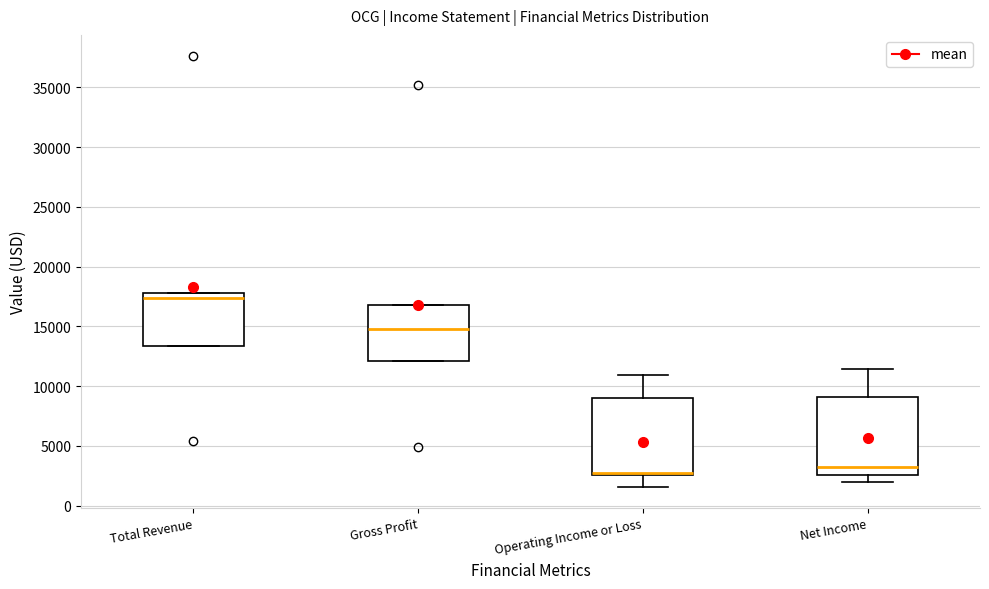

Reading left to right, read every box against the y-axis: the position of its median line, the range the box covers, and the ends of its whiskers. The values are not printed on the chart, so give them approximately, as read against the axis.

Total Revenue: median 17500, box 13500 to 18000, whiskers 13500 to 18000
Gross Profit: median 15000, box 12000 to 17000, whiskers 12000 to 17000
Operating Income or Loss: median 2500 (drawn on the box's lower edge), box 2500 to 9000, whiskers 1500 to 11000
Net Income: median 3000, box 2500 to 9000, whiskers 2000 to 11500